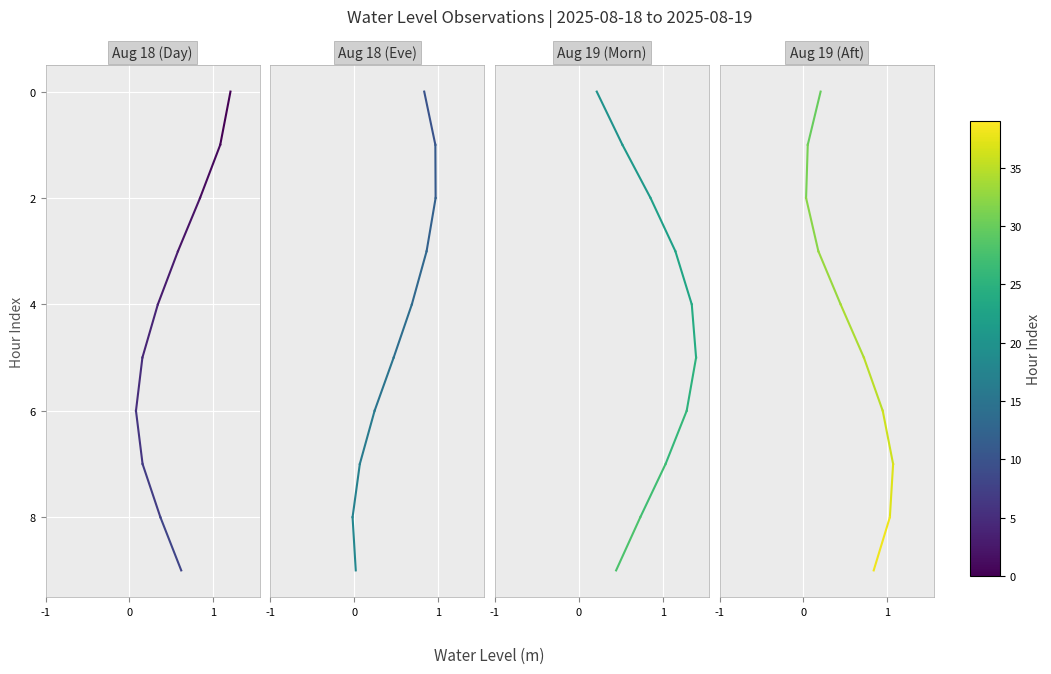

What is the difference between the values at 0 and -1?

1